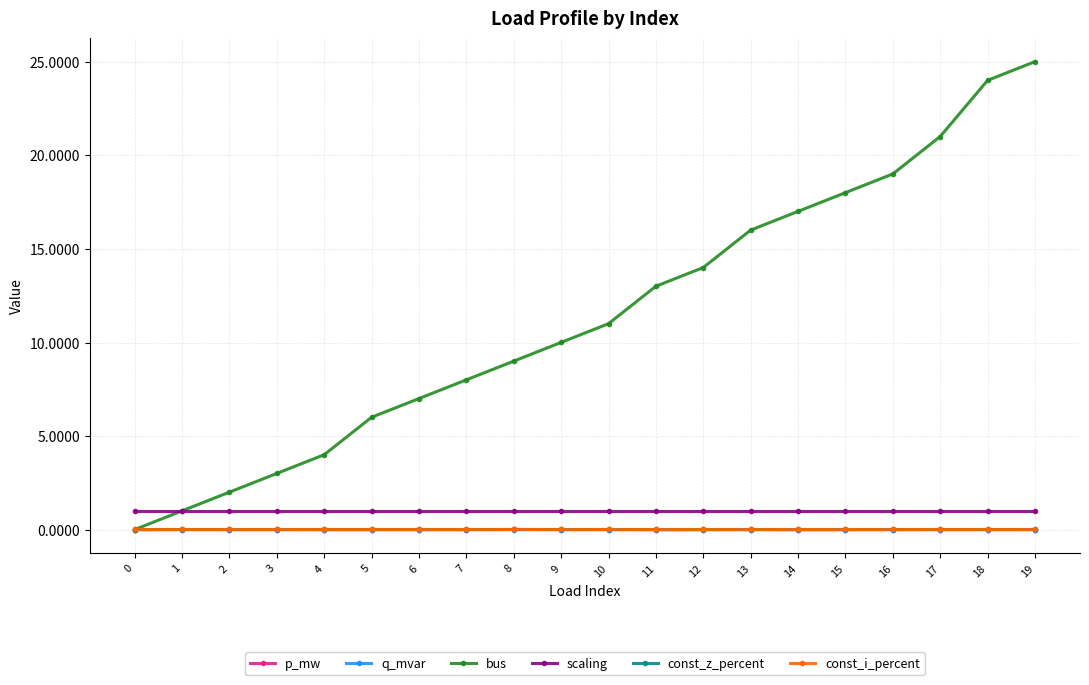

Which series changed the most between 15 and 16?

bus